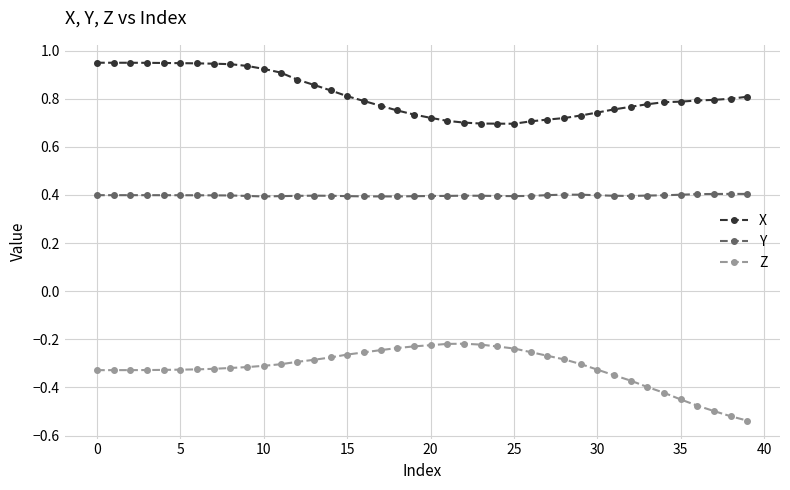

At how many categories does at least one series exceed 0?

40